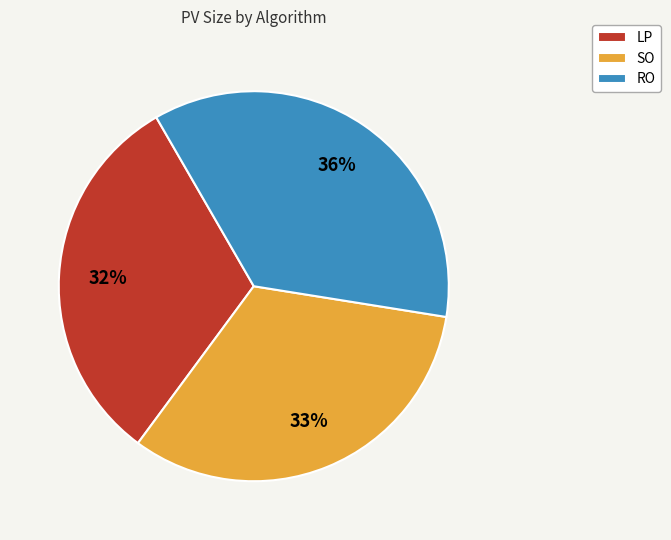

What percentage is the LP slice, to the nearest percent?

32%